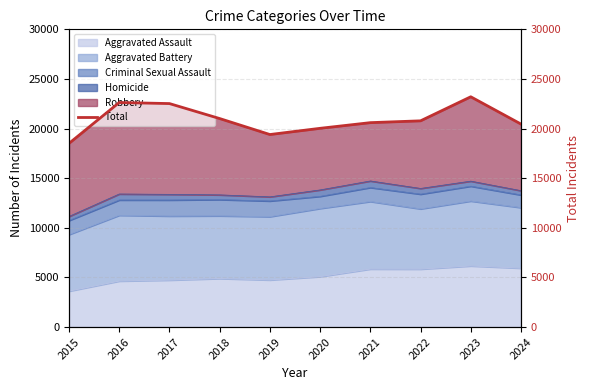

Rank the categories by value from highest to lowest.

2023, 2016, 2017, 2018, 2022, 2021, 2024, 2020, 2019, 2015